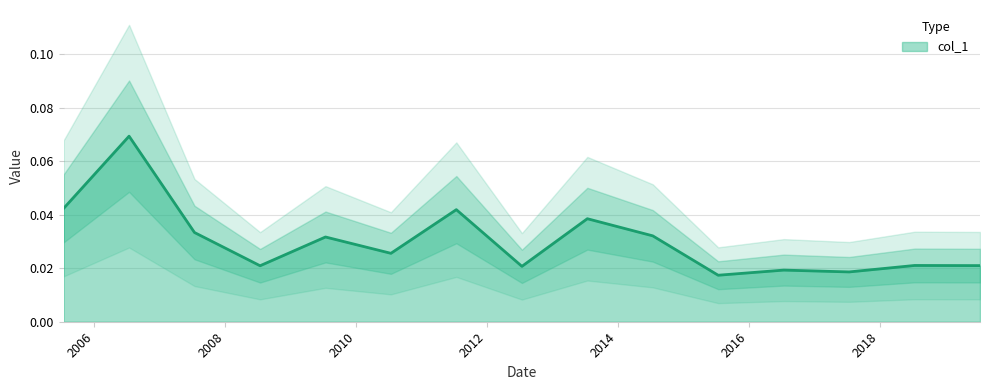

Reading right to left, transcribe all the data shown in this chart.

0.0	0.0	0.0	0.0	0.0	0.0	0.0	0.0	0.0	0.0	0.0	0.0	0.0	0.1	0.0